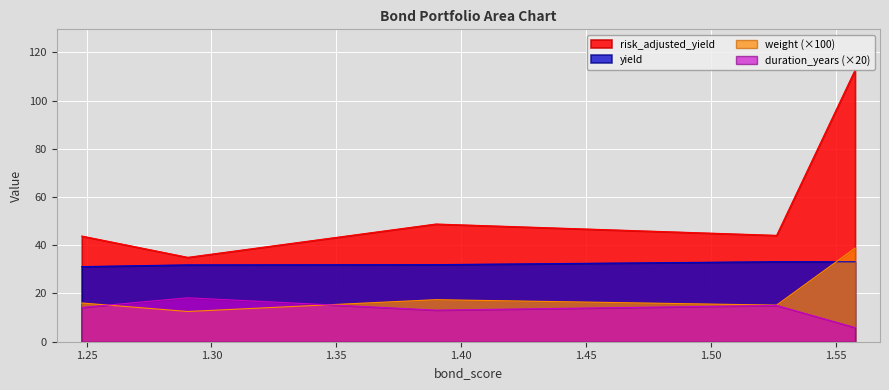

At which category is the sum across all series the highest?

1.557725344604449